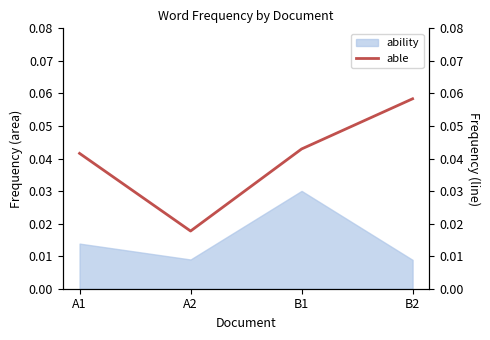

Where is the data nearest to the value 0?

A2